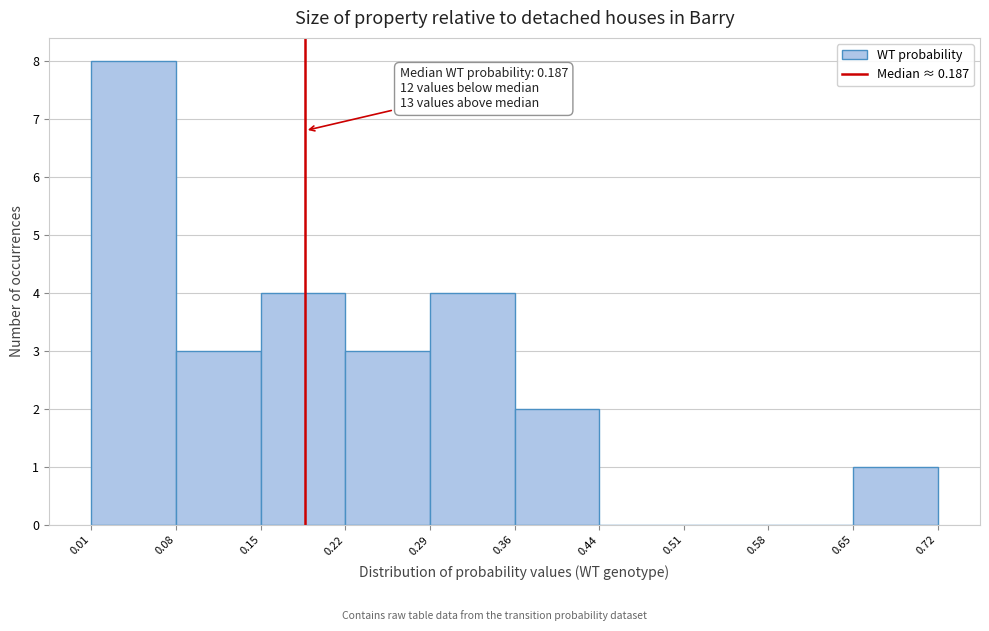

Over which range of the x-axis is the bar tallest?

0.01 to 0.08